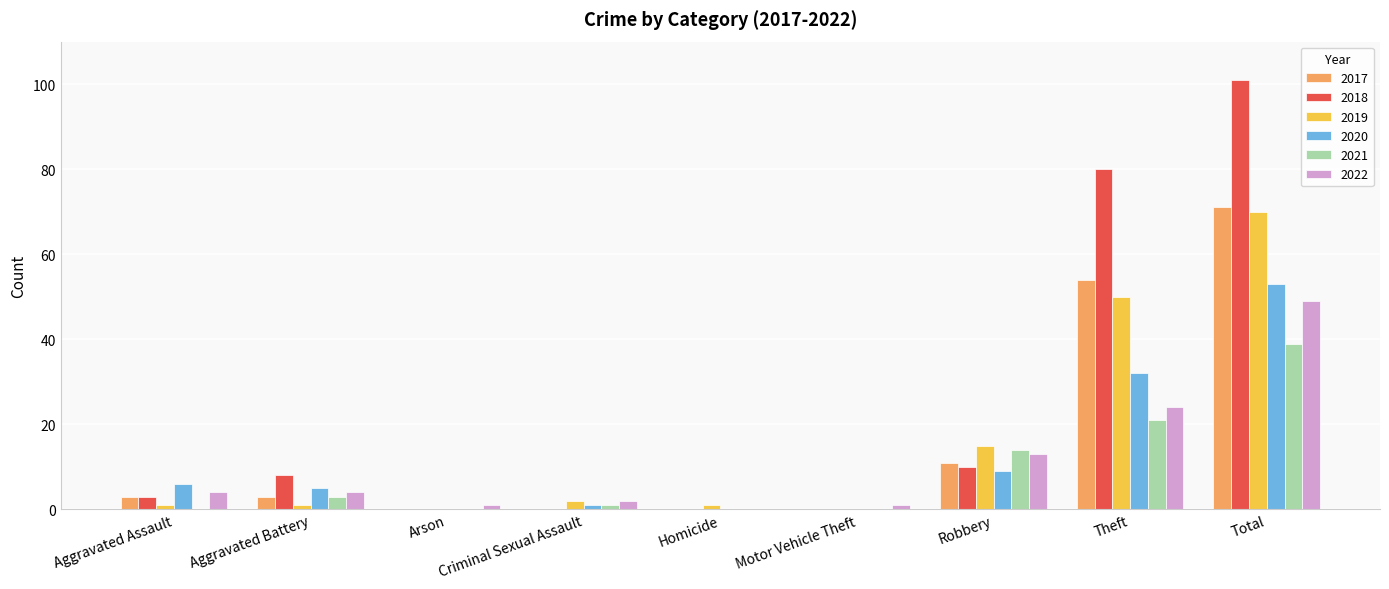

How many distinct data groups are displayed?

6